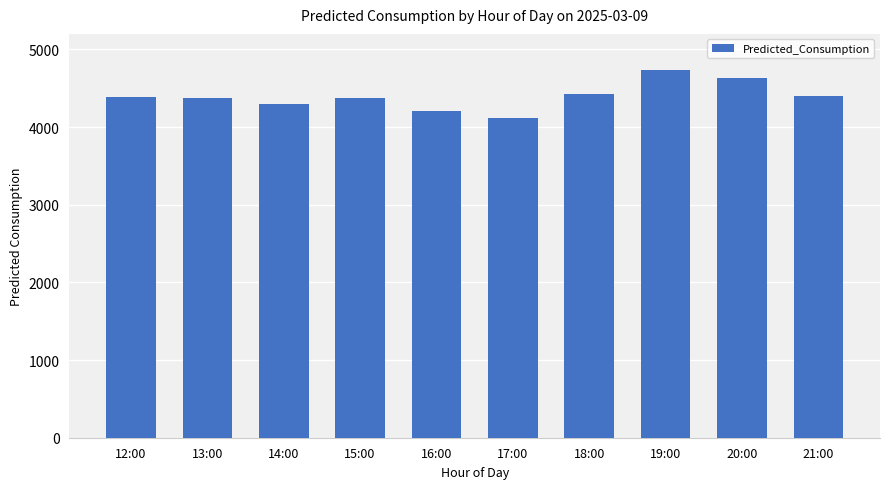

How many data points are less than 4381?

5